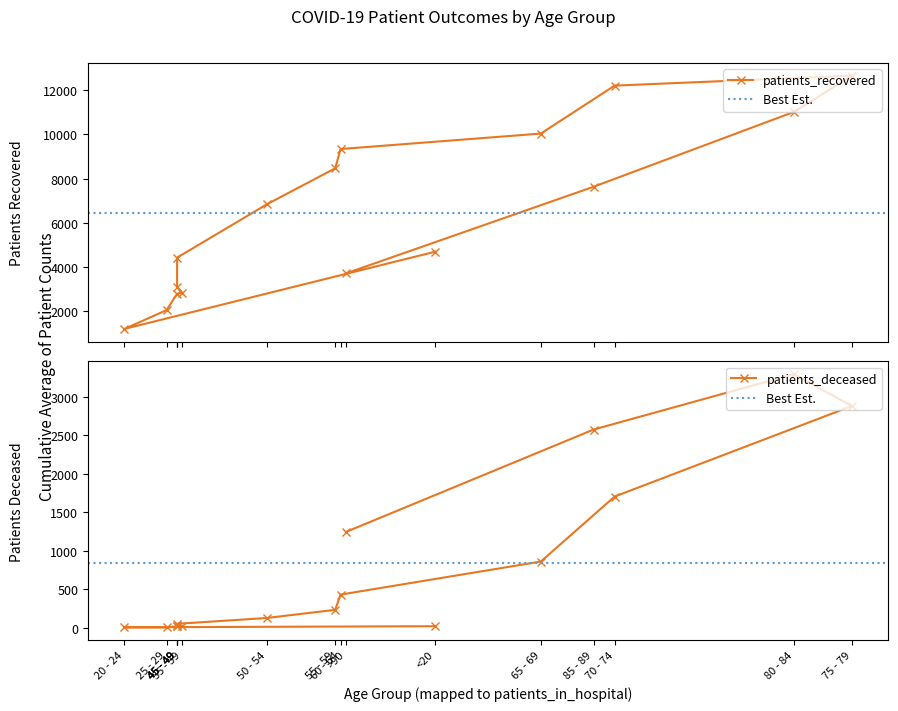

True or false: patients_recovered has more than 0 points higher than both neighbors.

True